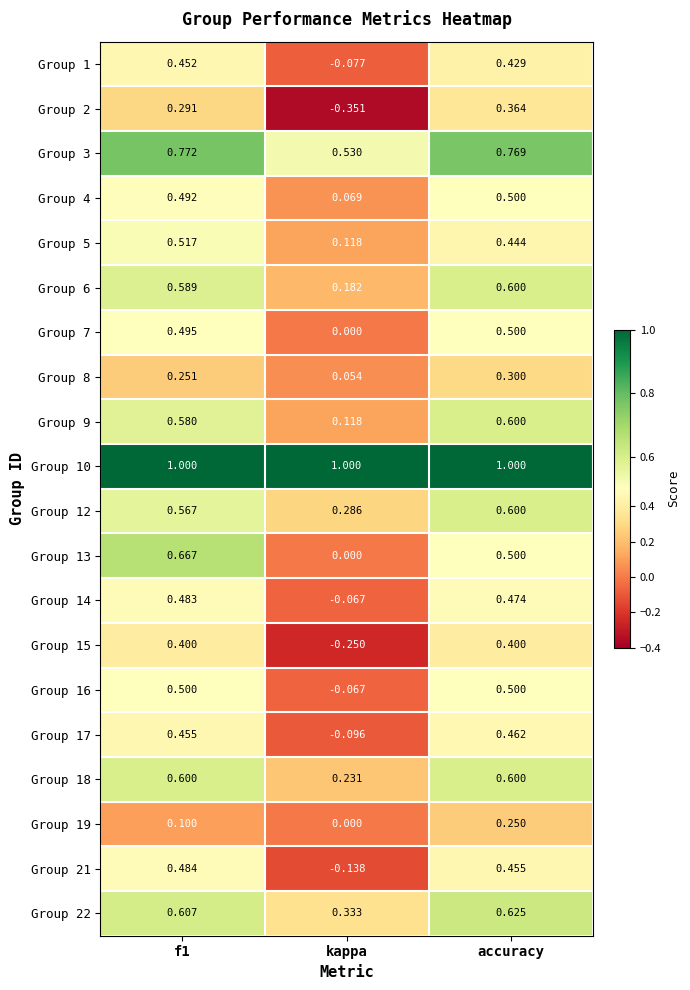

Which category has the lowest value in the Group 3 series?

kappa